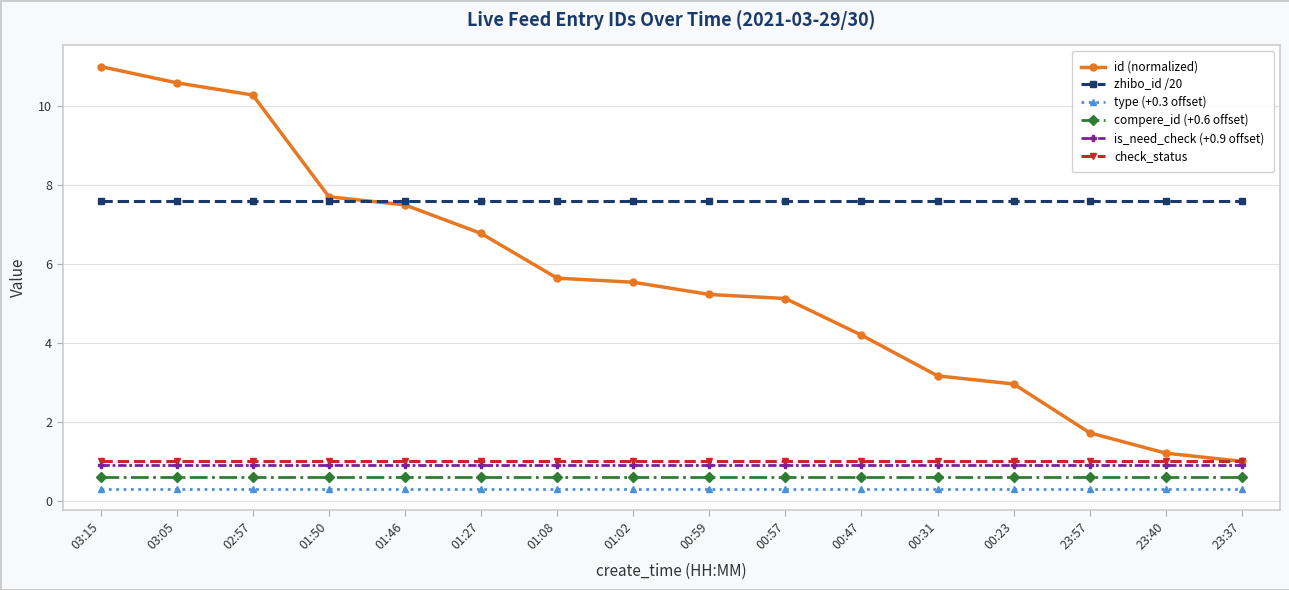

At which category does the chart reach its peak across all series?

03:15